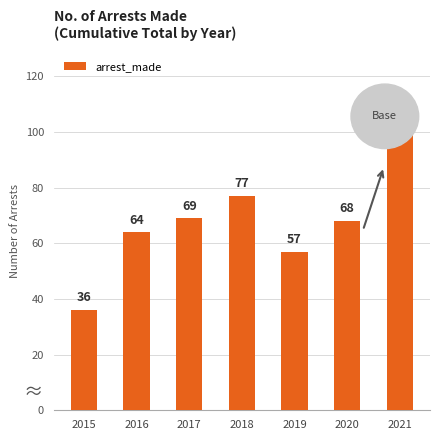

Rank the categories by value from lowest to highest.

2015, 2019, 2016, 2020, 2017, 2018, 2021